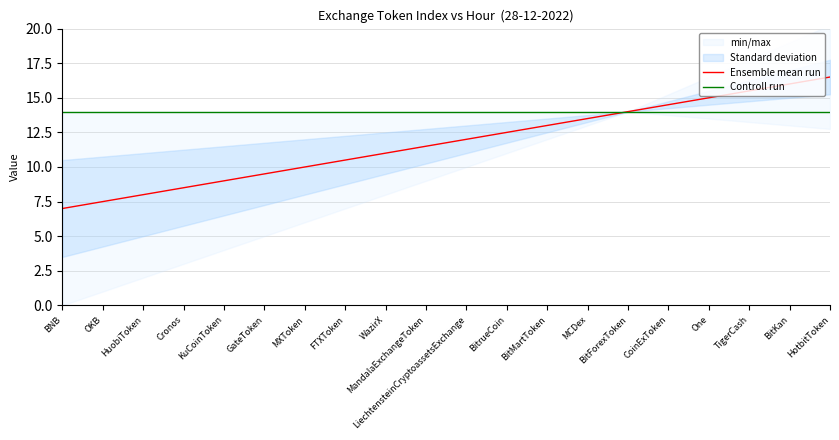

What is the sum of all Controll run values?

280.0